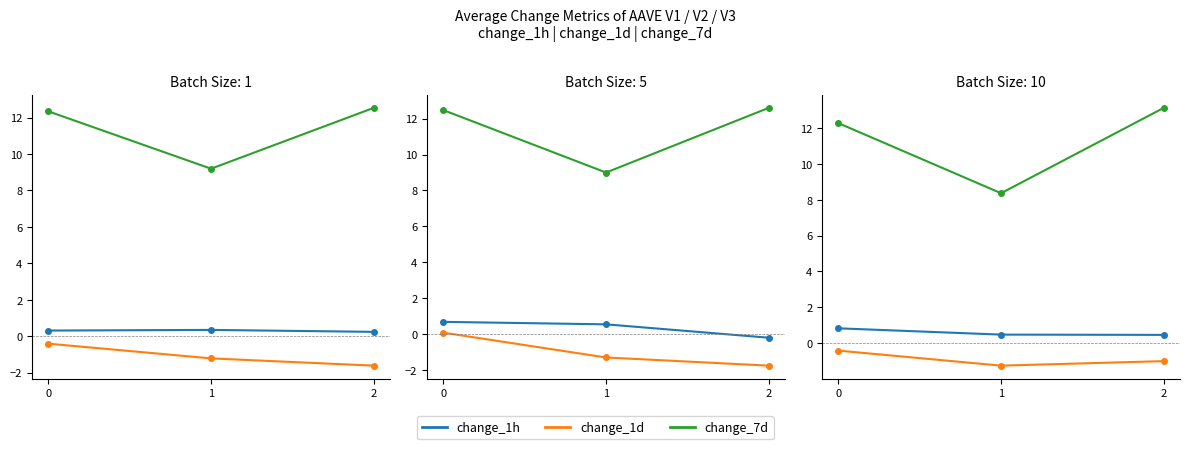

What is the difference between the change_1h values at 2 and 0?

0.4